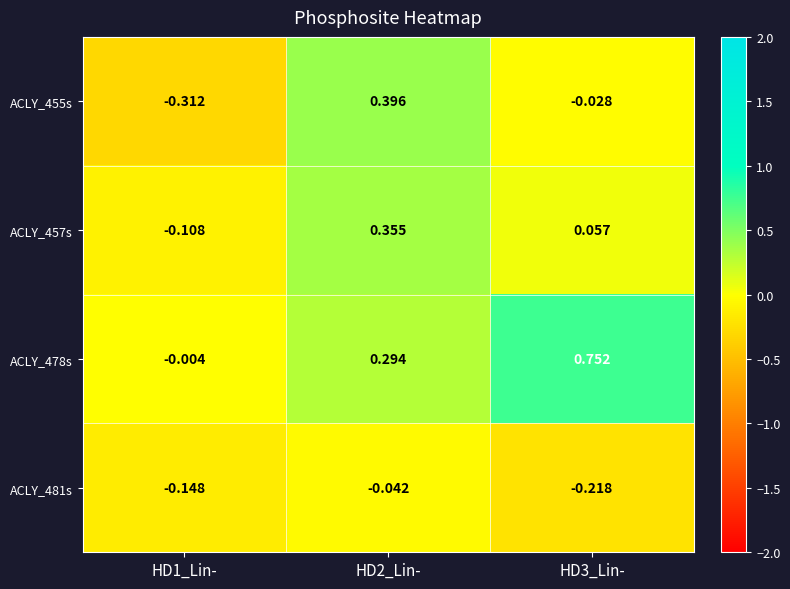

Is the value of ACLY_478s at HD2_Lin- greater than the value of ACLY_455s at HD3_Lin-?

Yes